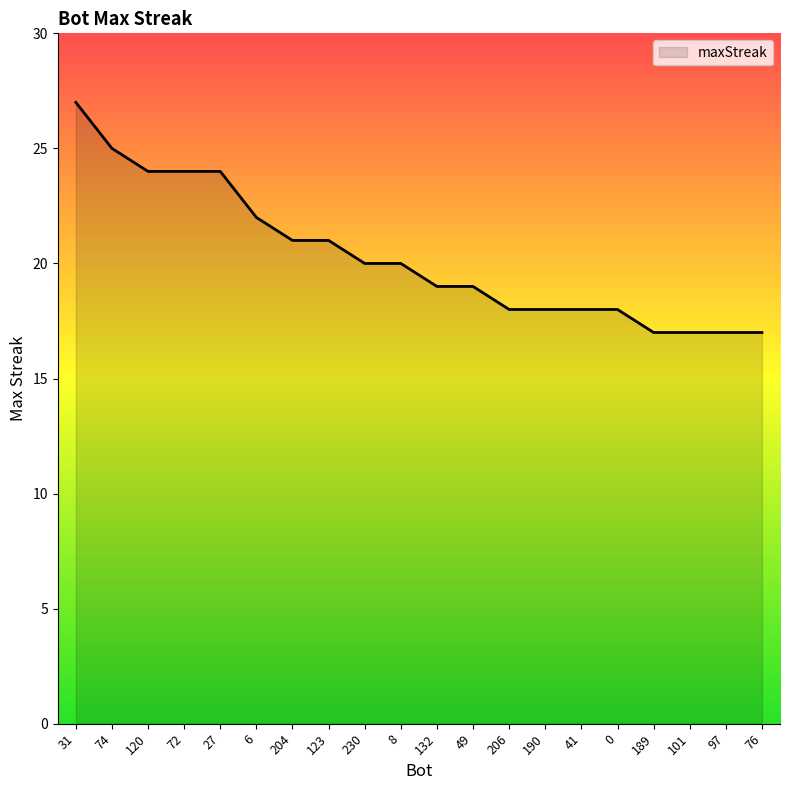

What is the difference between the maximum and minimum values?

10